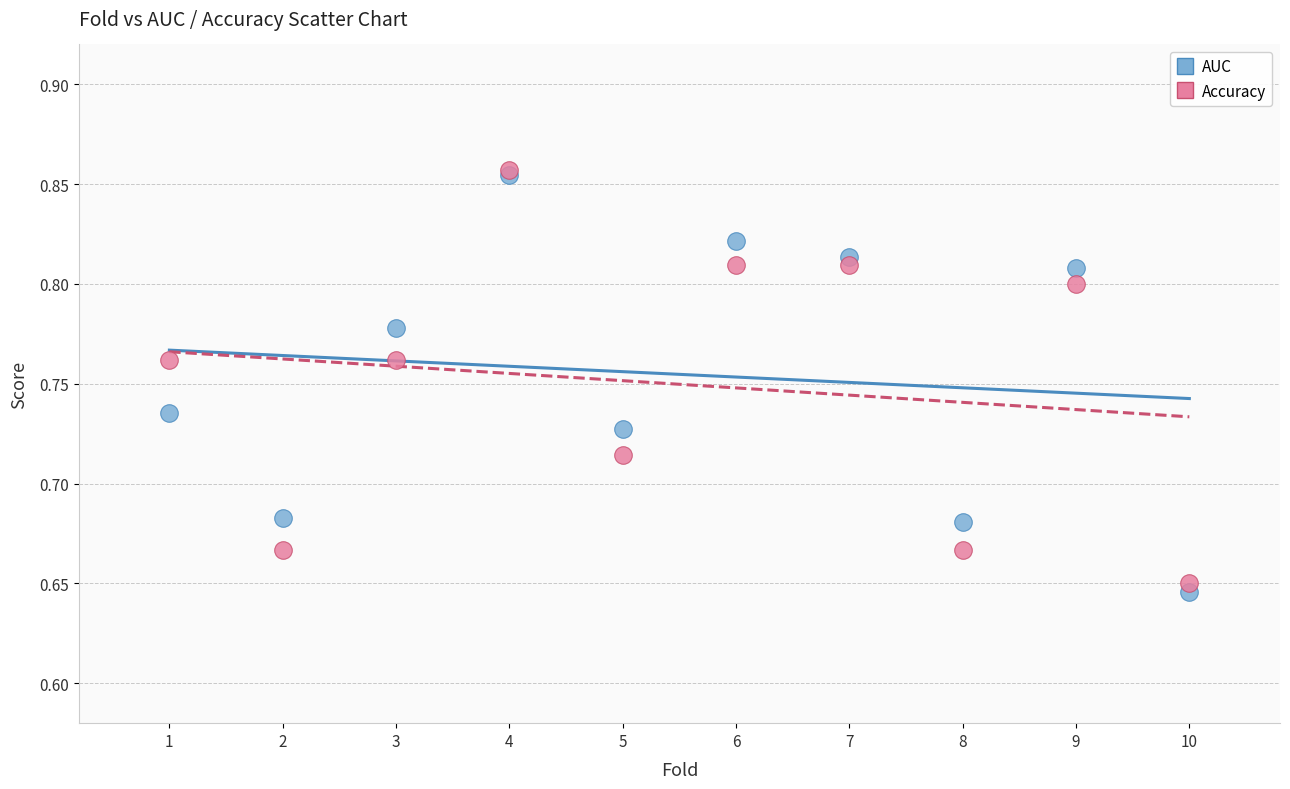

What are all the series names shown in the legend?

AUC, Accuracy